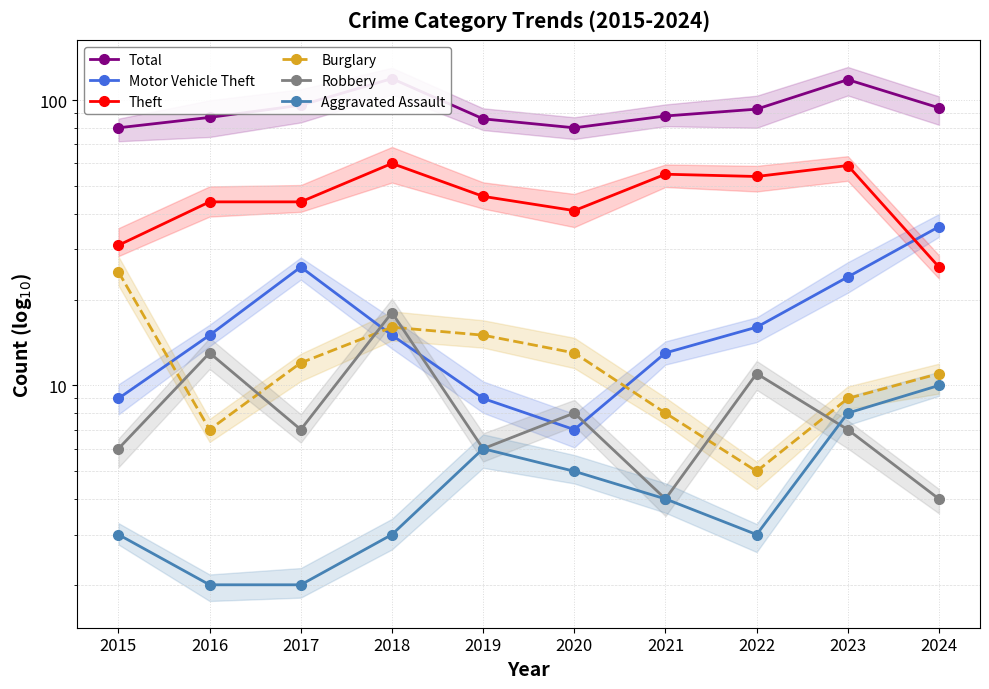

How many data points does each series have?

10